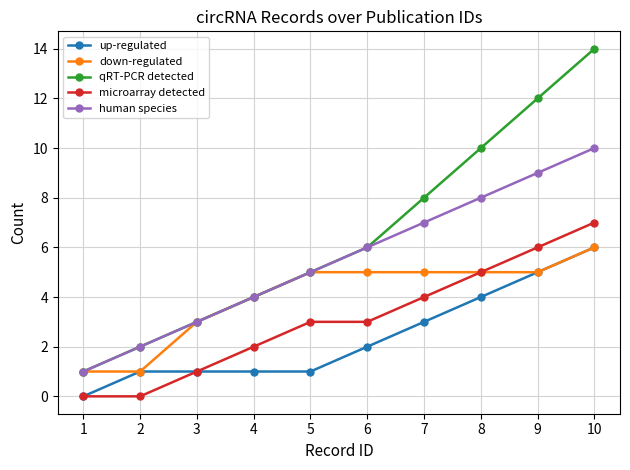

Is it true that qRT-PCR detected equals 3 at 6?

False